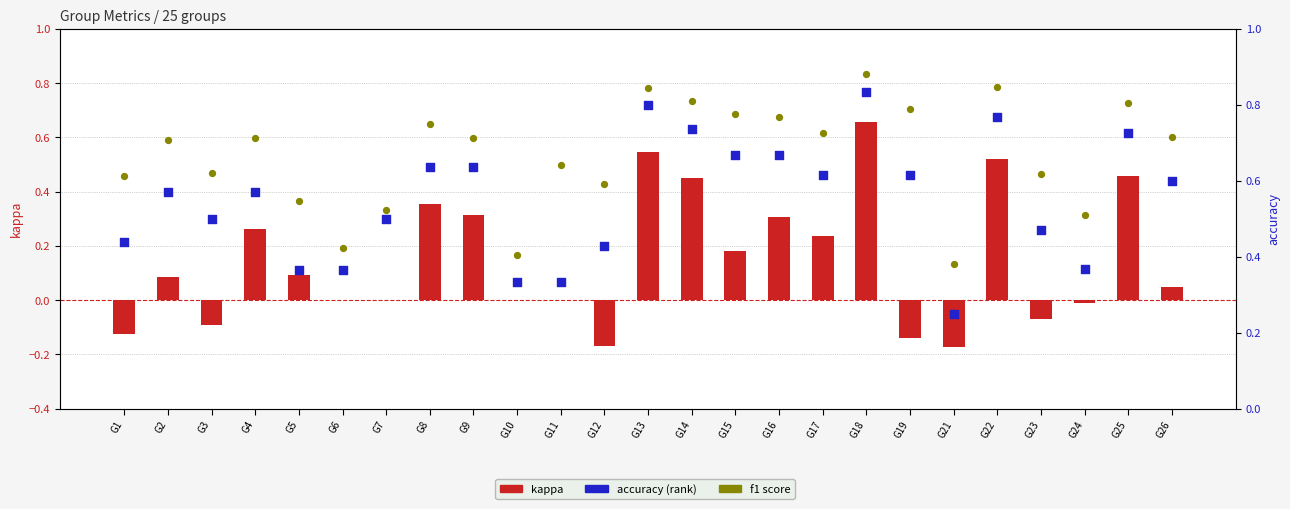

Which series has the largest Y range (max minus min)?

kappa (log ratio style)